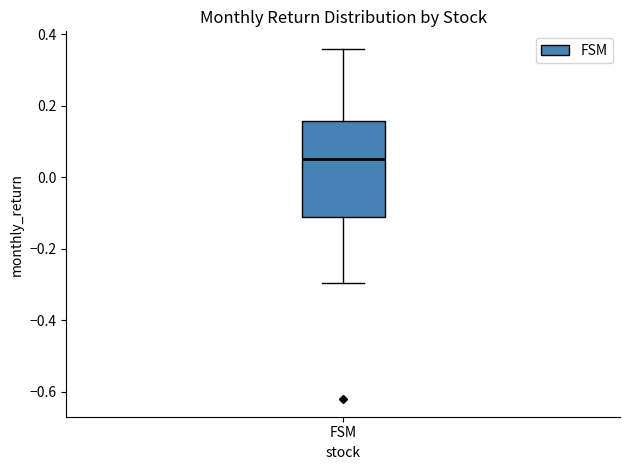

Where does the lower whisker of the box for FSM end on the y-axis? The values are not printed on the chart, so give them approximately, as read against the axis.

-0.30